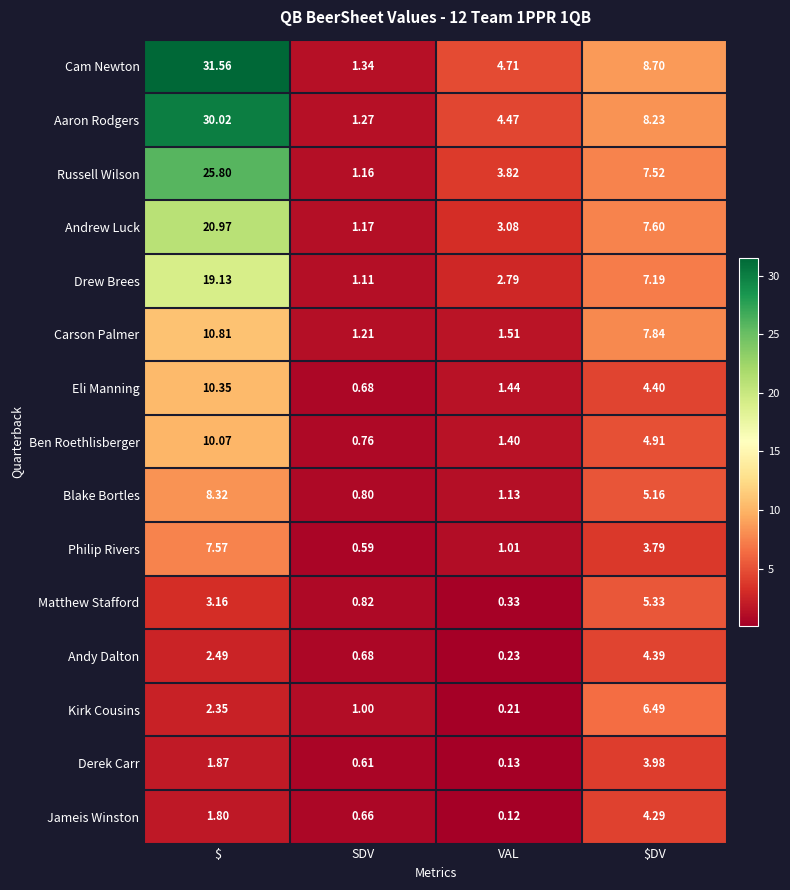

Which series has the largest range (max minus min)?

Cam Newton